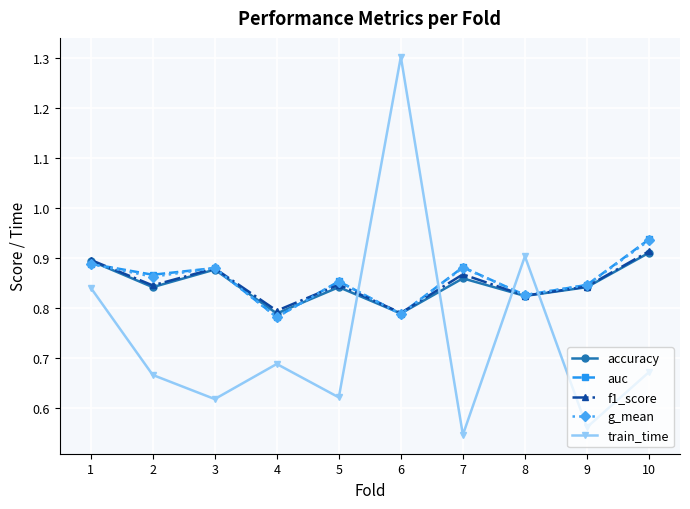

What is the maximum value shown in the chart?

1.3